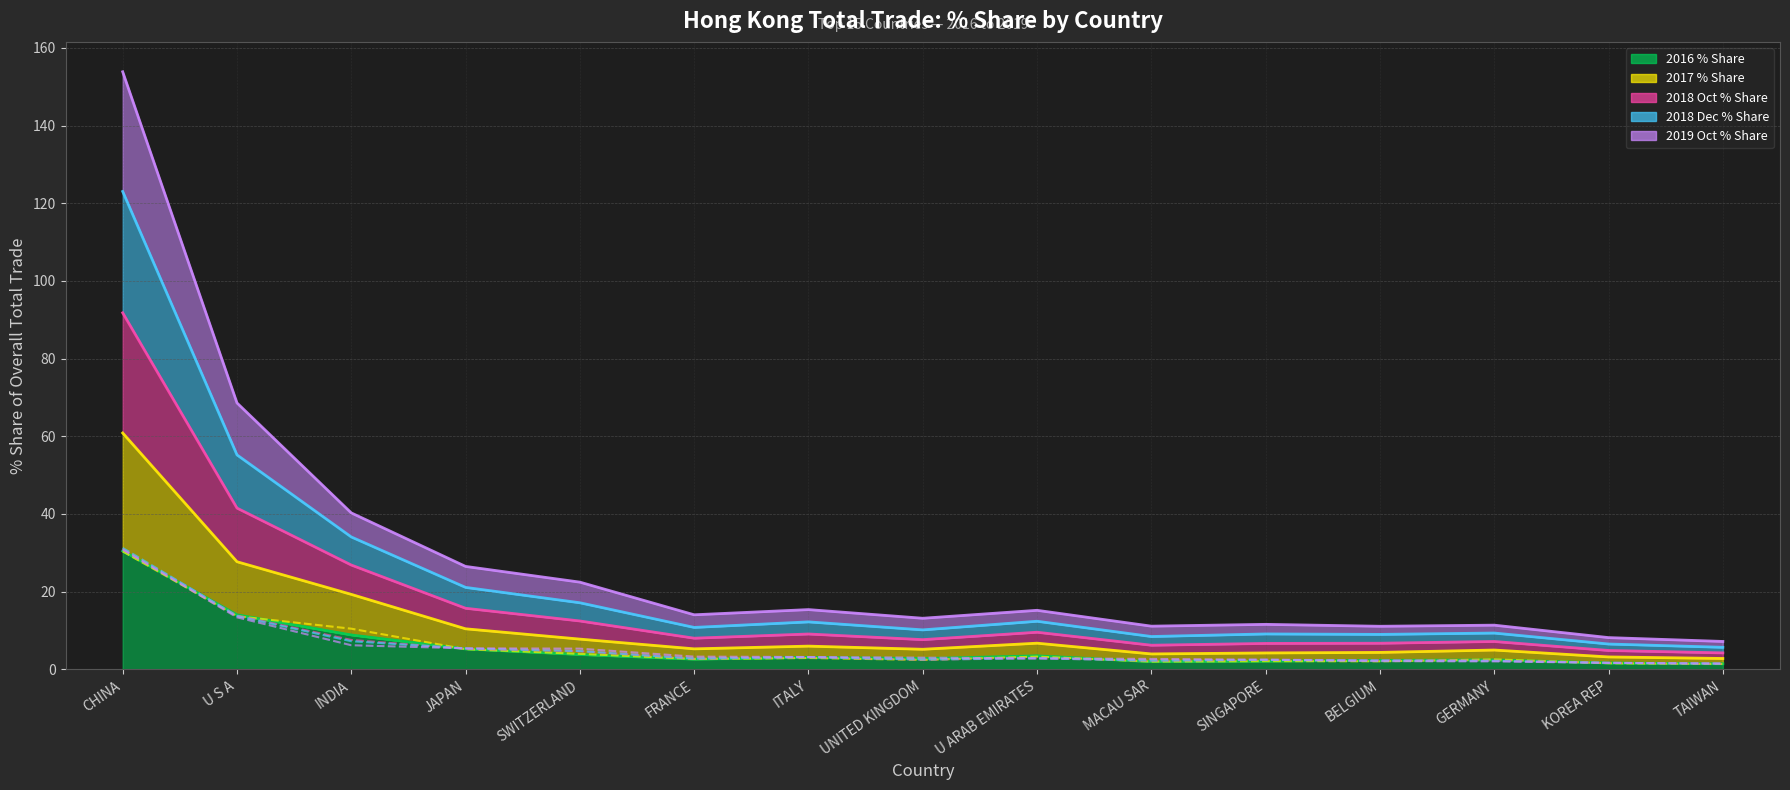

Where does the 2018 Oct % Share series first go above 2?

CHINA